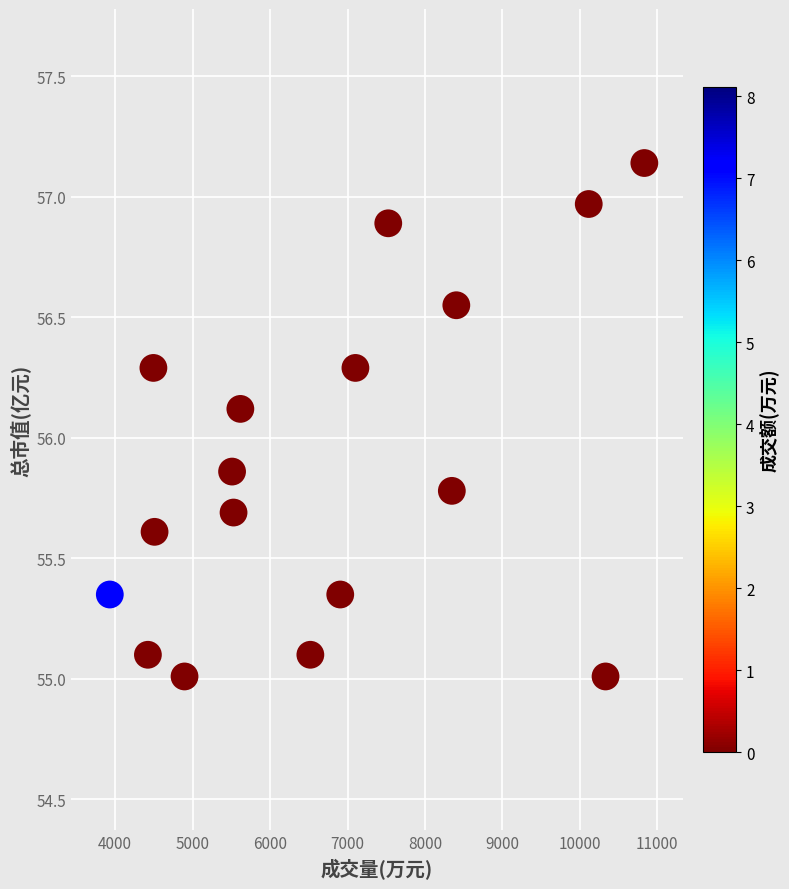

What is the range of Y values (max minus min)?

2.1